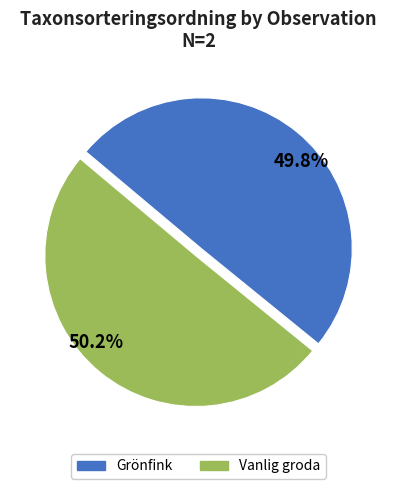

Approximately how many times larger is the value at Grönfink compared to Vanlig groda?

1.0